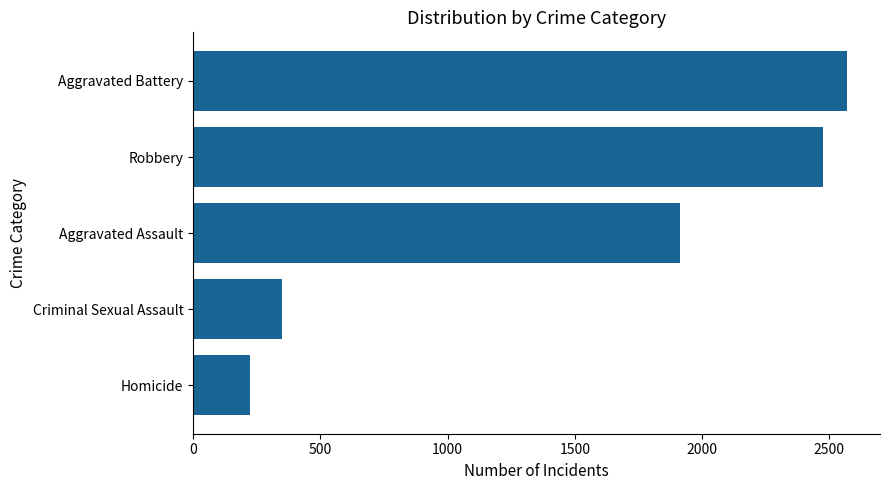

What is the maximum value shown in the chart?

2571